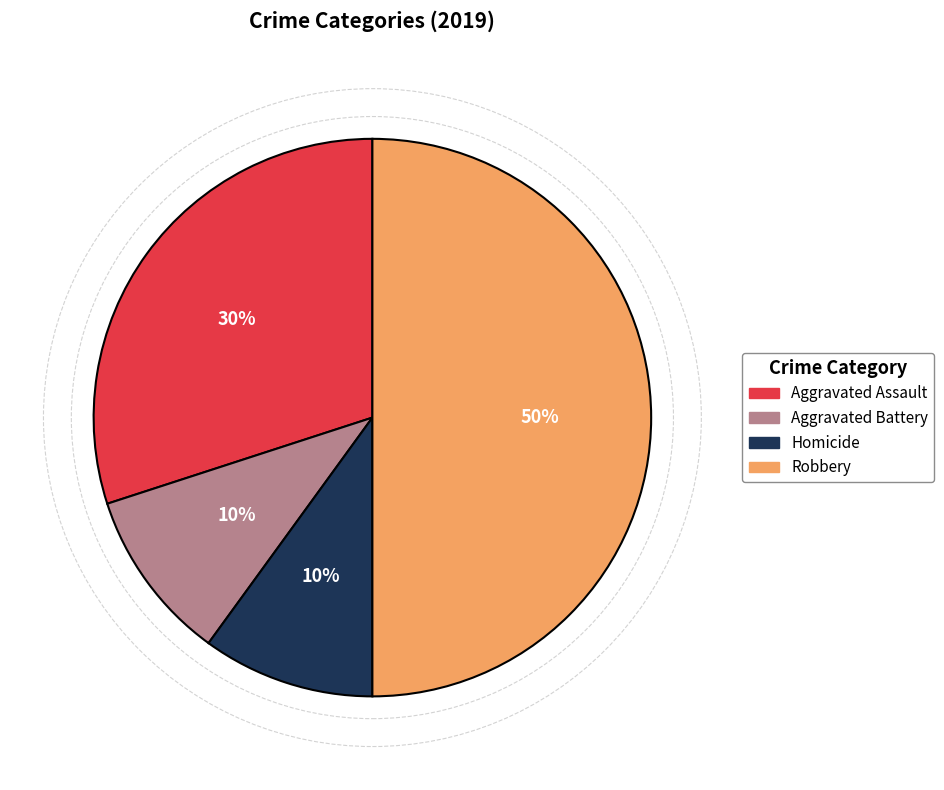

To the nearest percent, what is the difference between the largest and smallest slice percentages?

40%